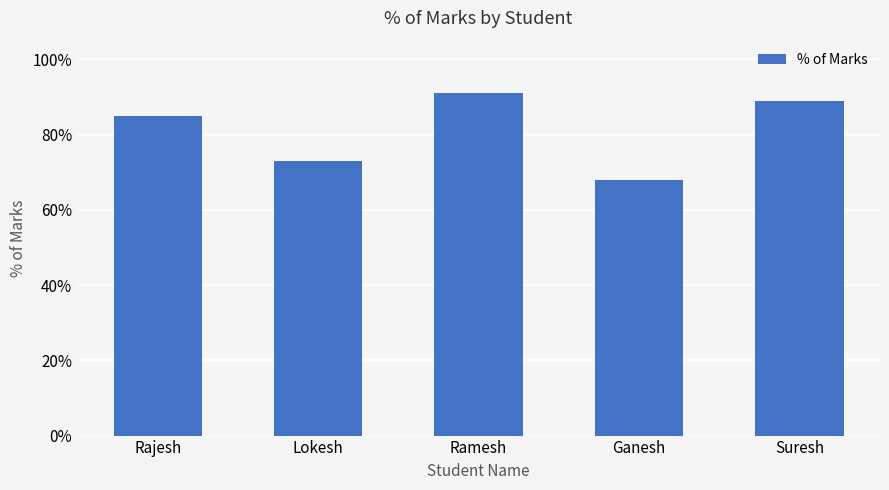

Reading left to right, list all the values displayed in this chart.

0.8	0.7	0.9	0.7	0.9